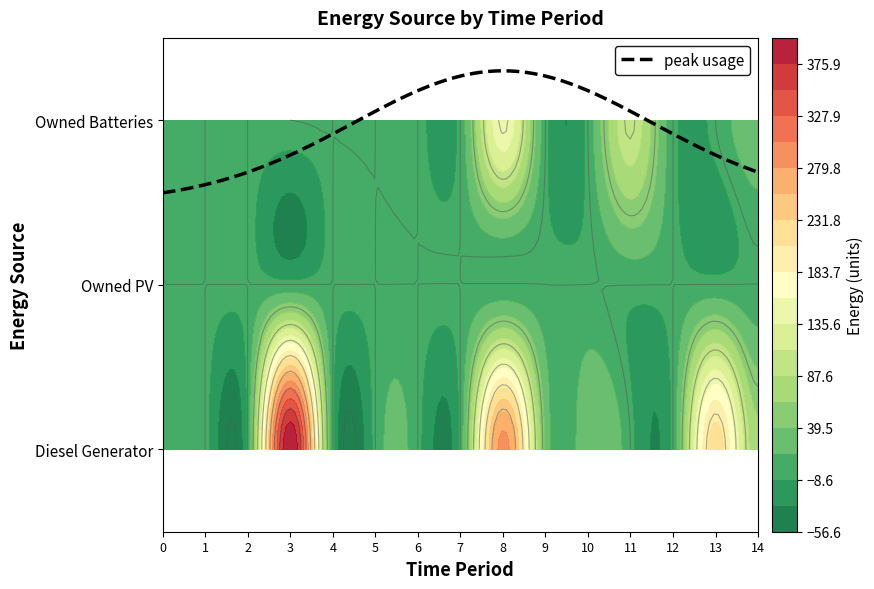

Which series has the largest range (max minus min)?

Diesel Generator